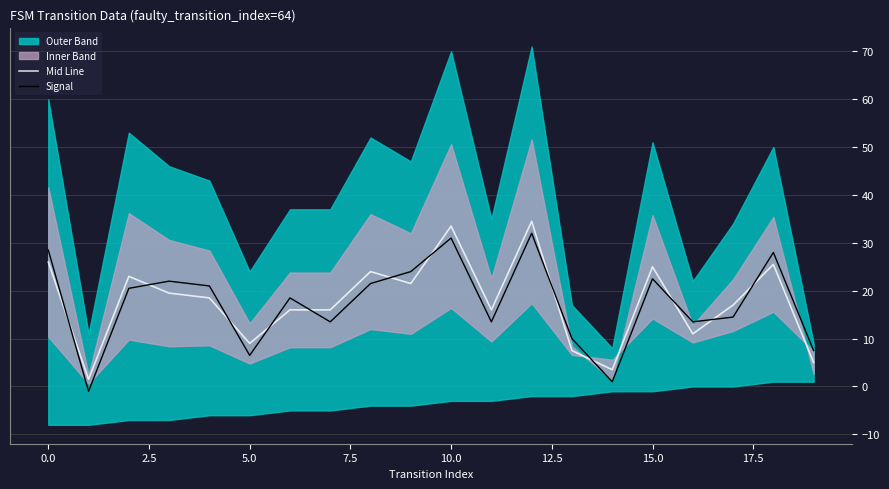

True or false: Signal has a value of 6.5 at 5.0.

True